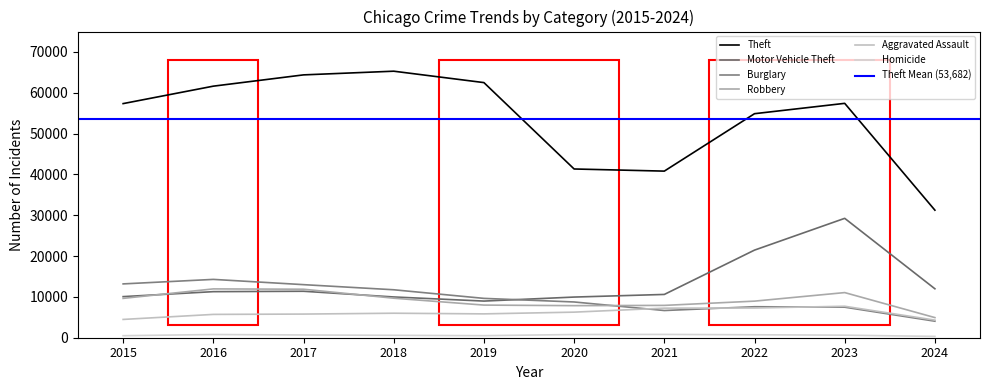

Between 2015 and 2020, which series saw the biggest shift?

Theft